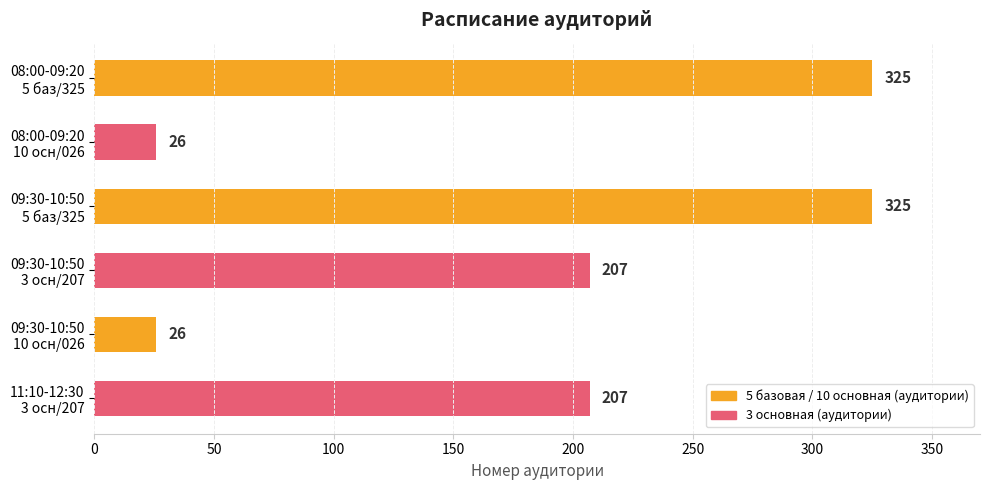

What is the value of the 5th bar from the top?

26